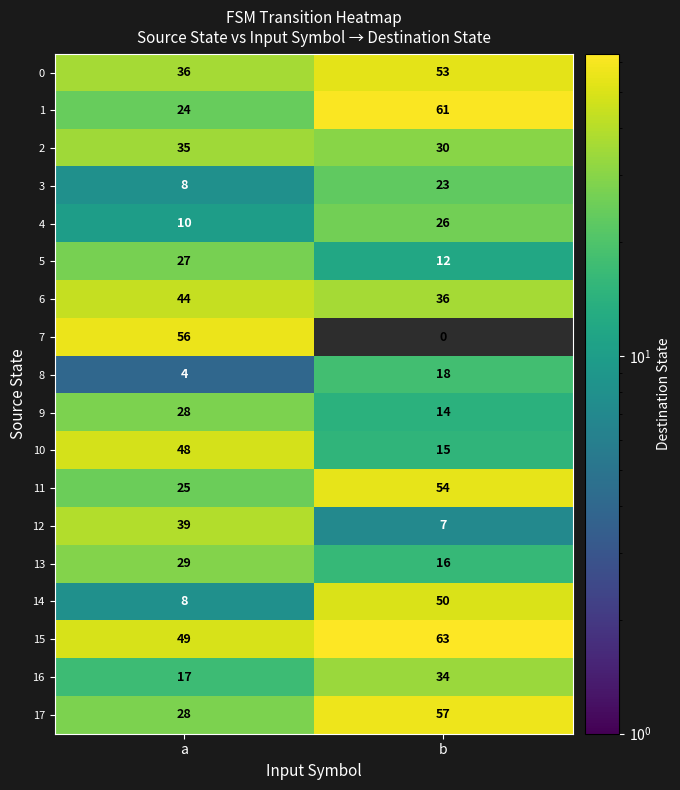

What is the sum of all 12 values?

46